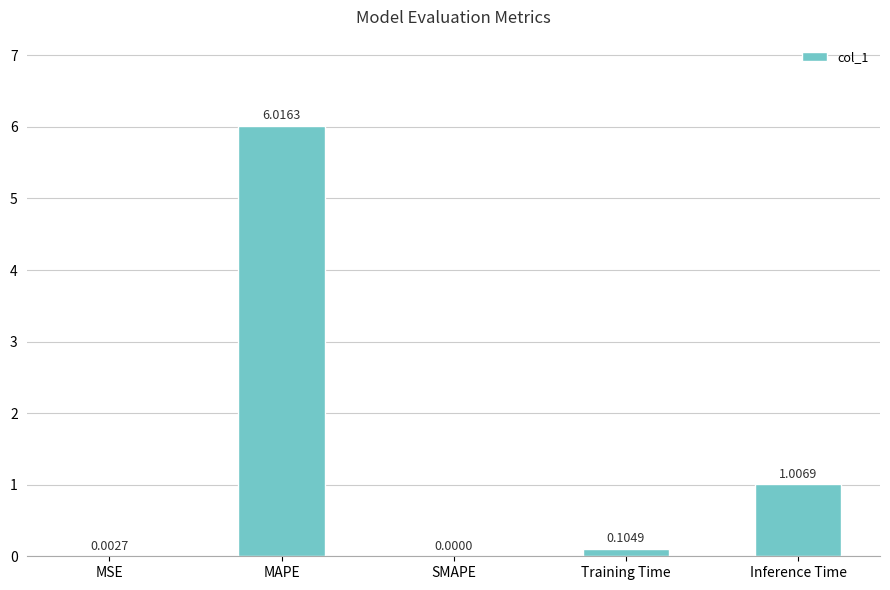

How many data points does each series have?

5